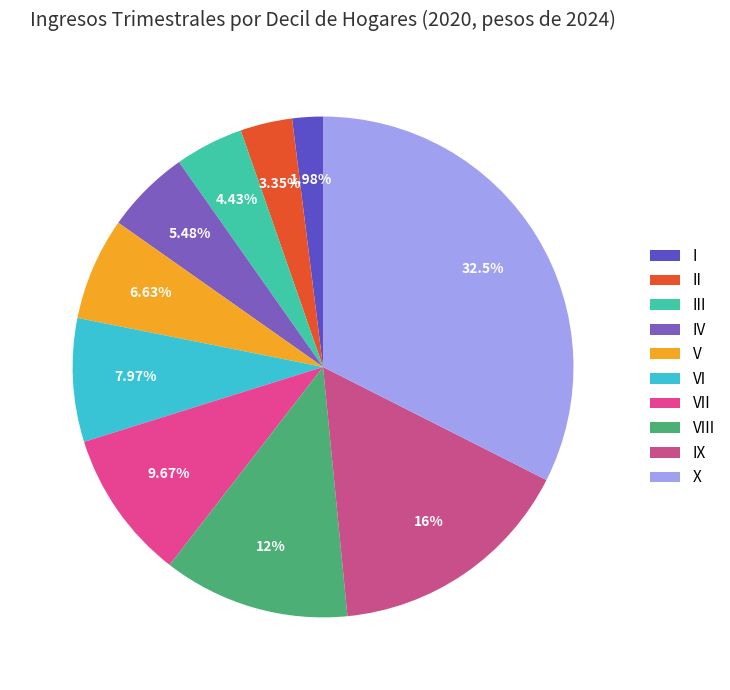

How many segments does this pie chart have?

10